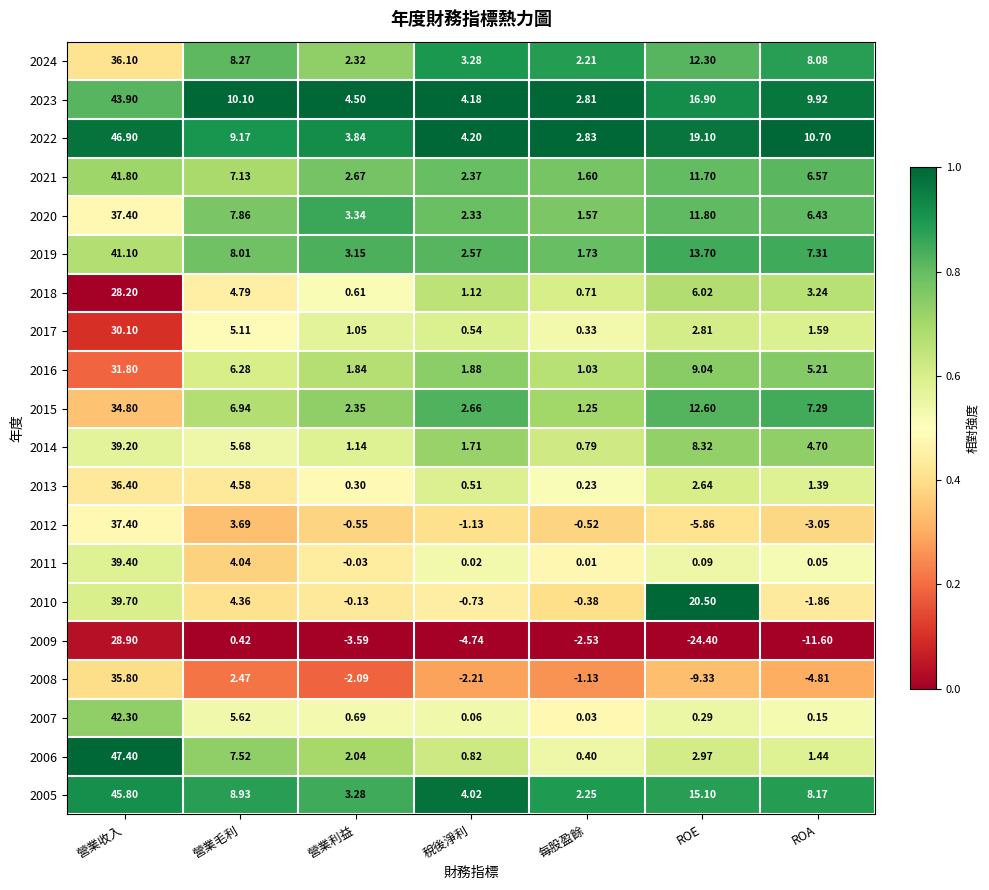

At which label is 2007 closest to 21?

營業毛利